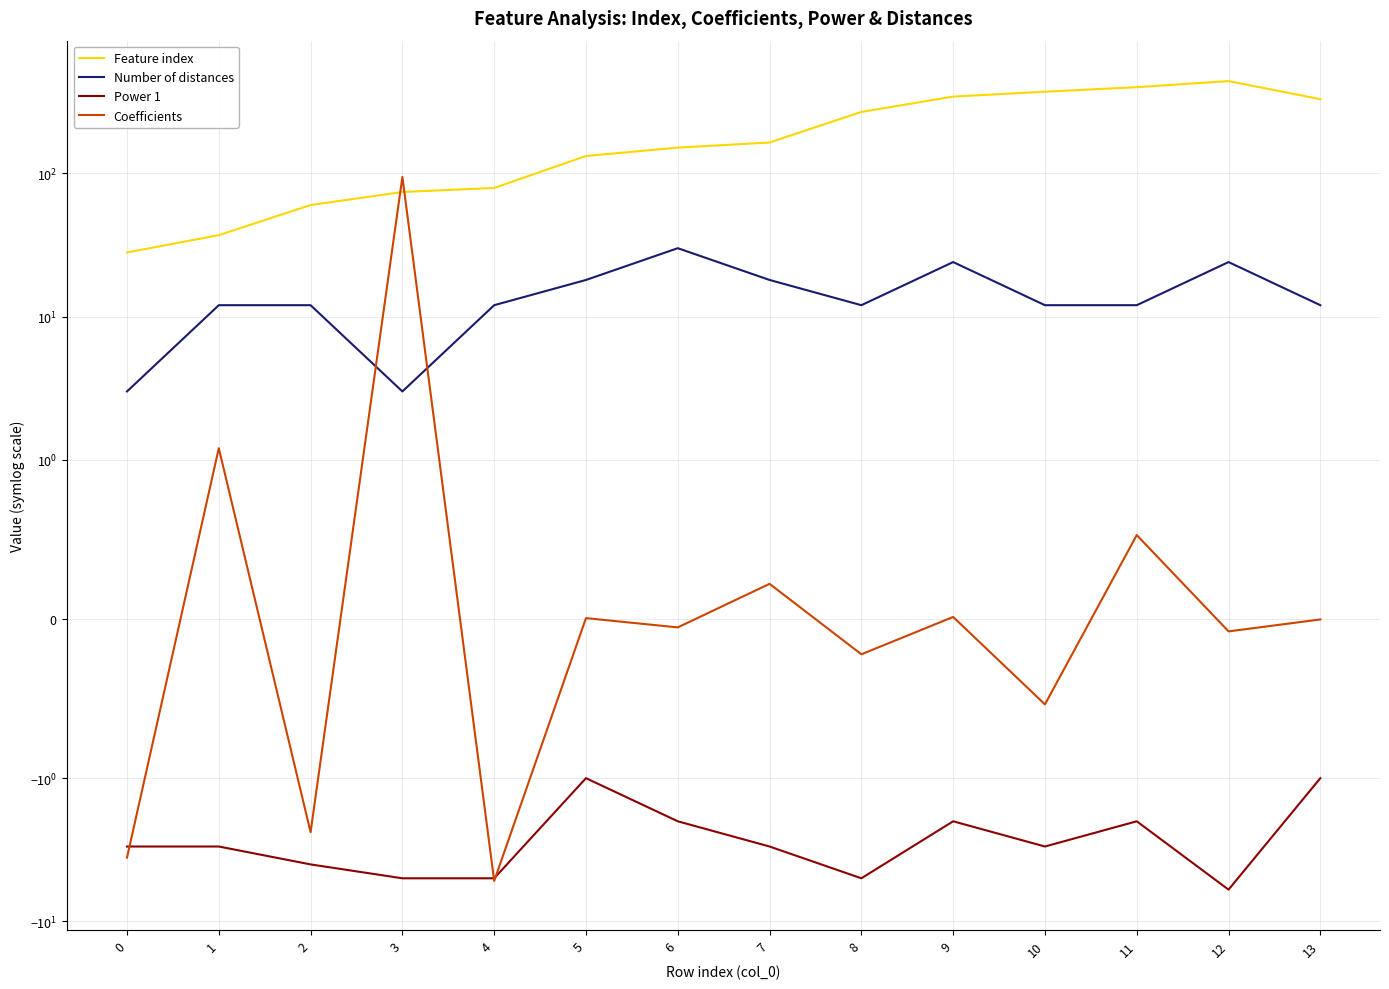

True or false: Feature index and Power 1 cross at least once.

False